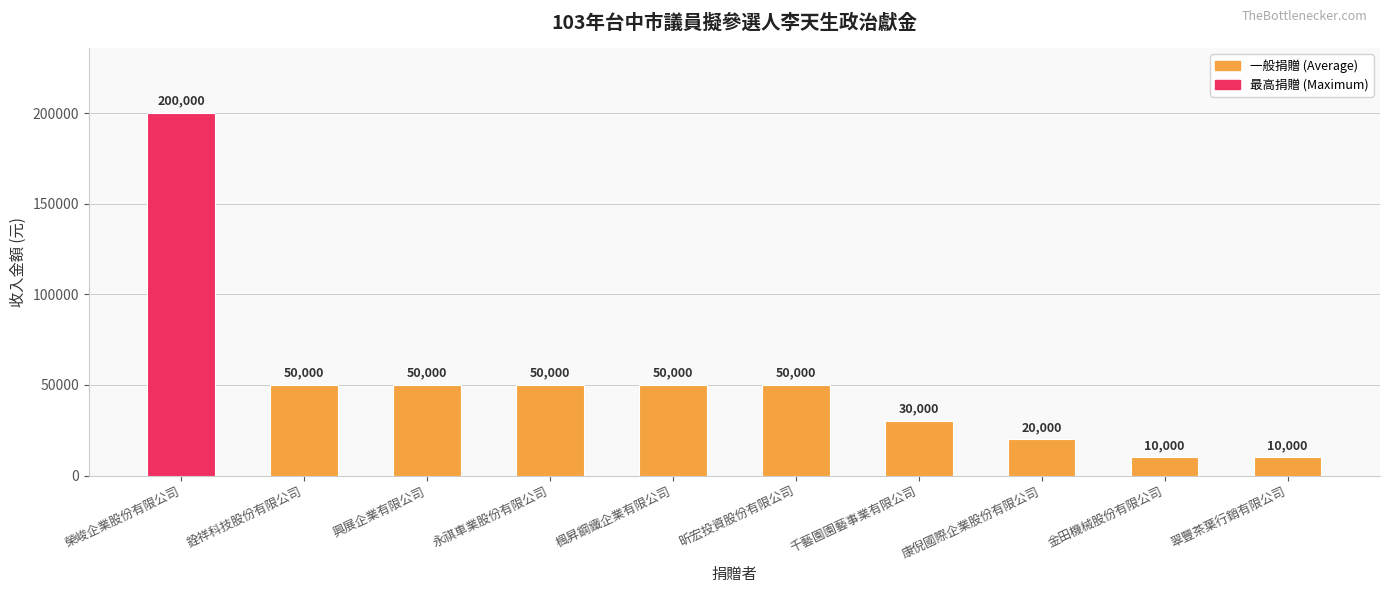

How many values are below 50000?

4